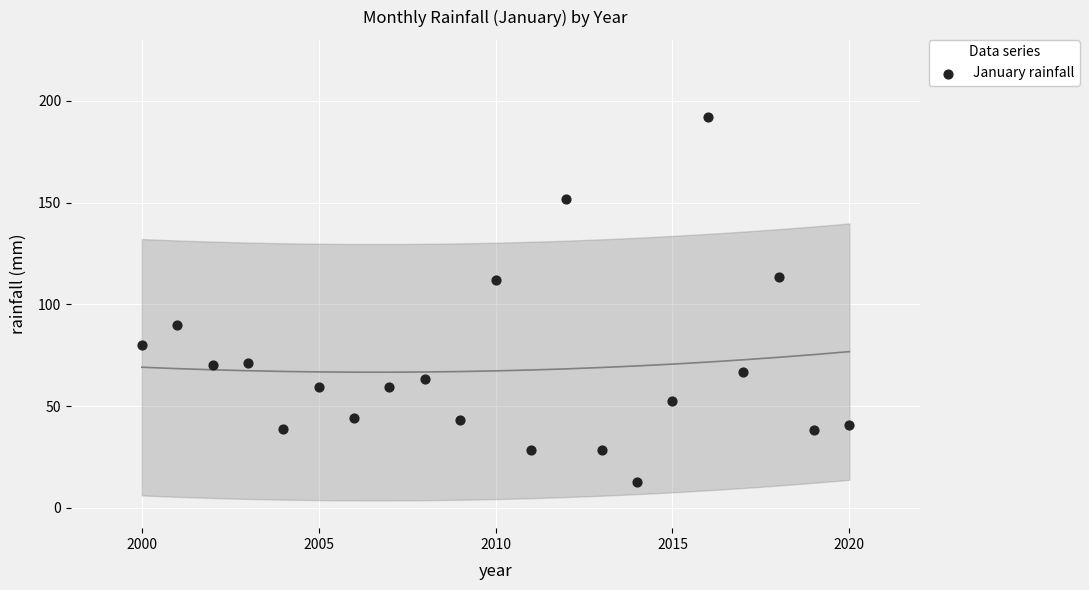

What is the range of X values (max minus min)?

20.0